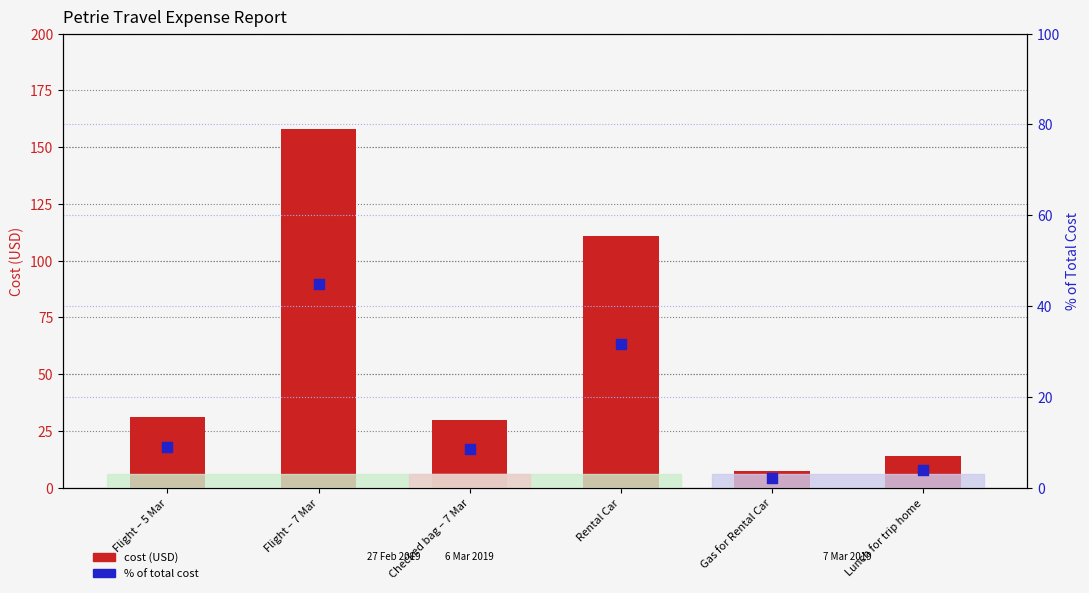

Which series reaches the maximum Y coordinate?

cost (USD)